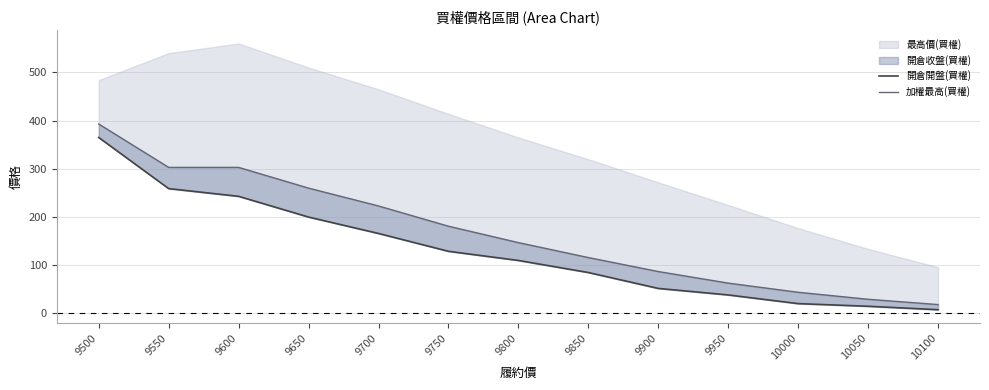

Rank the categories by 加權最高(買權) value from lowest to highest.

10100, 10050, 10000, 9950, 9900, 9850, 9800, 9750, 9700, 9650, 9550, 9600, 9500